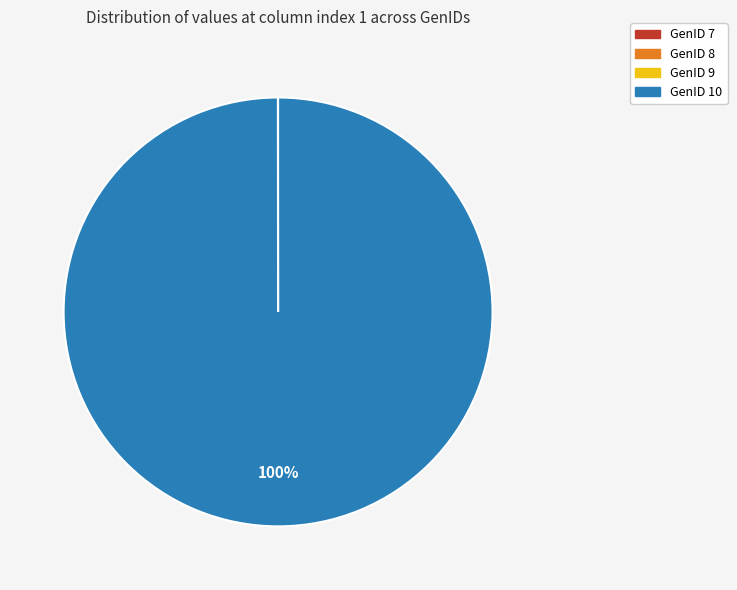

What is the largest slice in the pie chart?

GenID 10